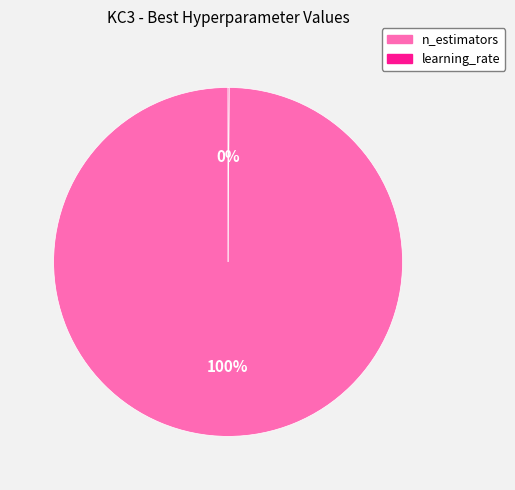

Is there any slice that represents more than half of the pie?

Yes